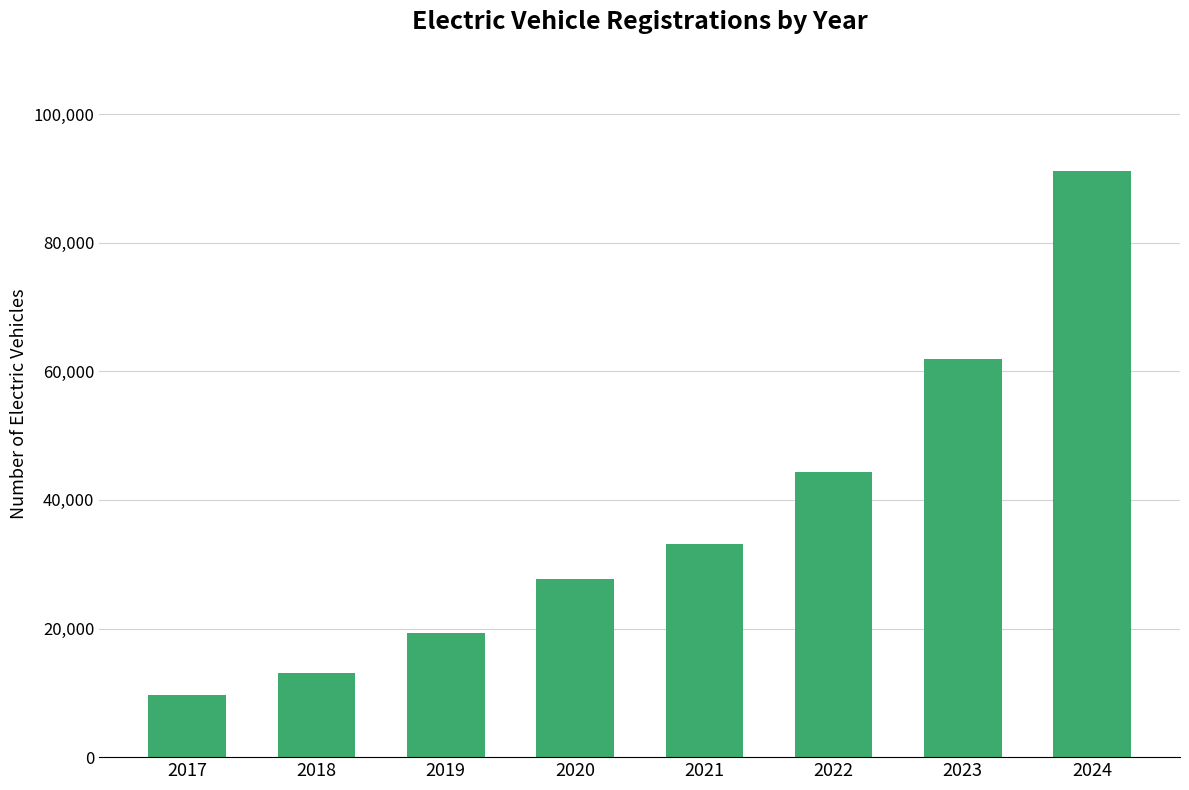

What is the value of the 1st bar from the left?

9626